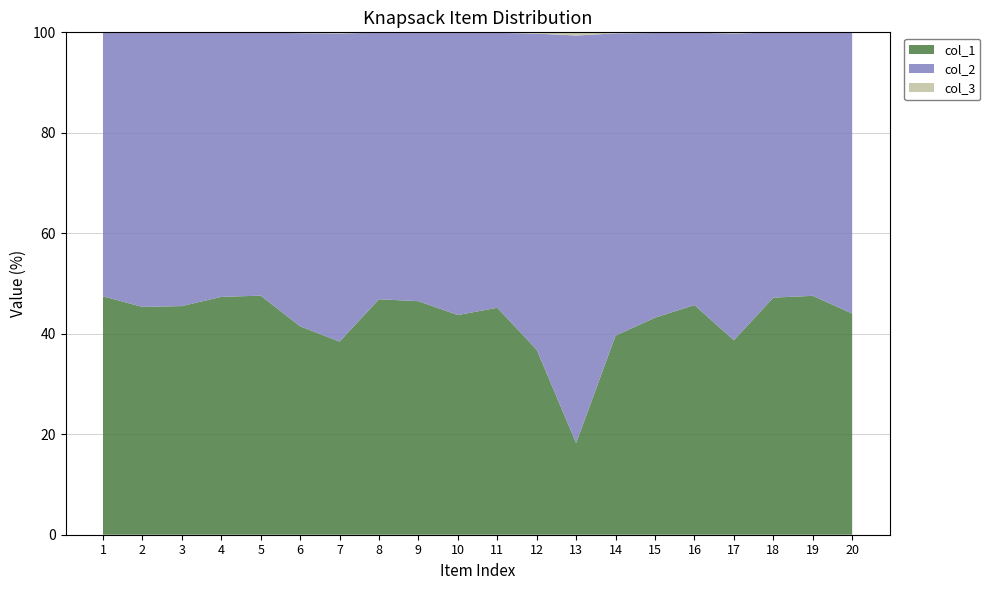

Reading right to left, what are all the values shown in this chart?

col_1: 20=372	19=980	18=850	17=173	16=539	15=321	14=193	13=29	12=141	11=473	10=352	9=668	8=756	7=168	6=246	5=996	4=899	3=512	2=492	1=941
col_2: 20=472	19=1080	18=950	17=273	16=639	15=421	14=293	13=129	12=241	11=573	10=452	9=768	8=856	7=268	6=346	5=1096	4=999	3=612	2=592	1=1041
col_3: 20=1	19=1	18=1	17=1	16=1	15=1	14=1	13=1	12=1	11=1	10=1	9=1	8=1	7=1	6=1	5=1	4=1	3=1	2=1	1=1